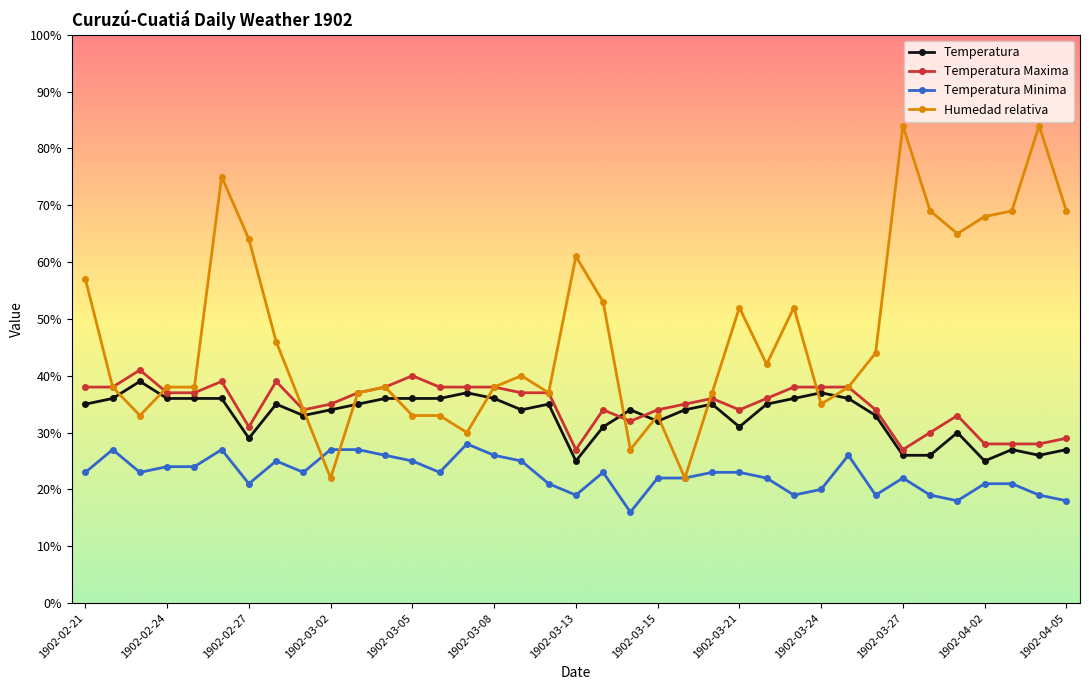

What is the highest value of the Temperatura series?

39